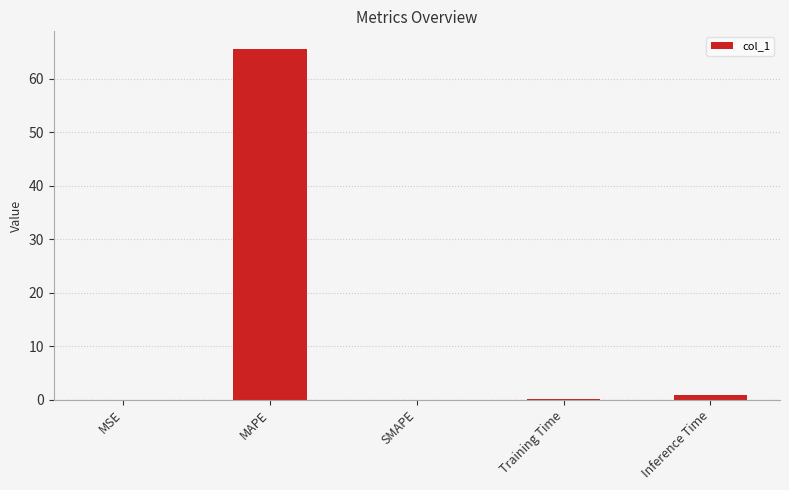

The value at MSE is 0.0. True or false?

True